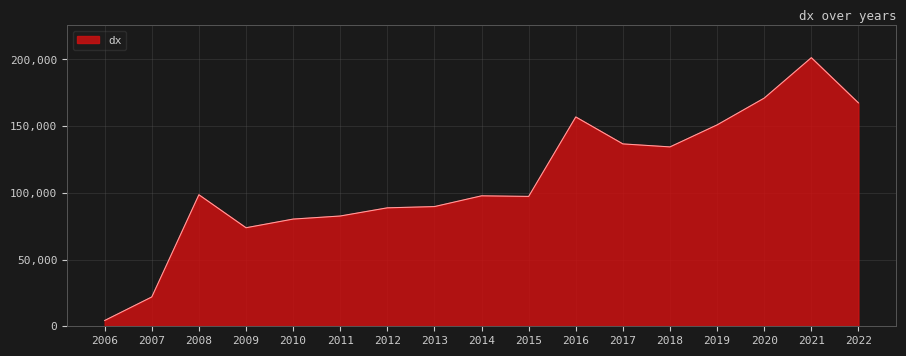

What is the change in value from 2015 to 2020?

+73691